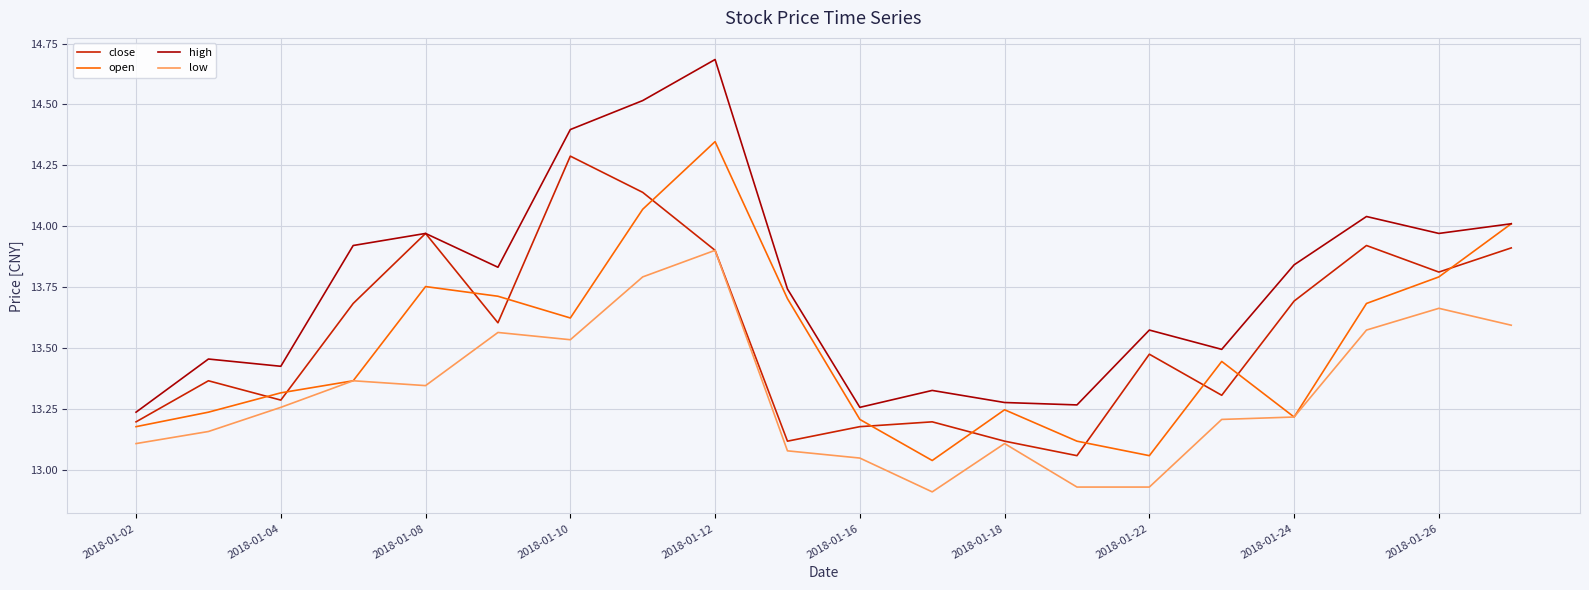

Which series has the largest total across all categories?

high